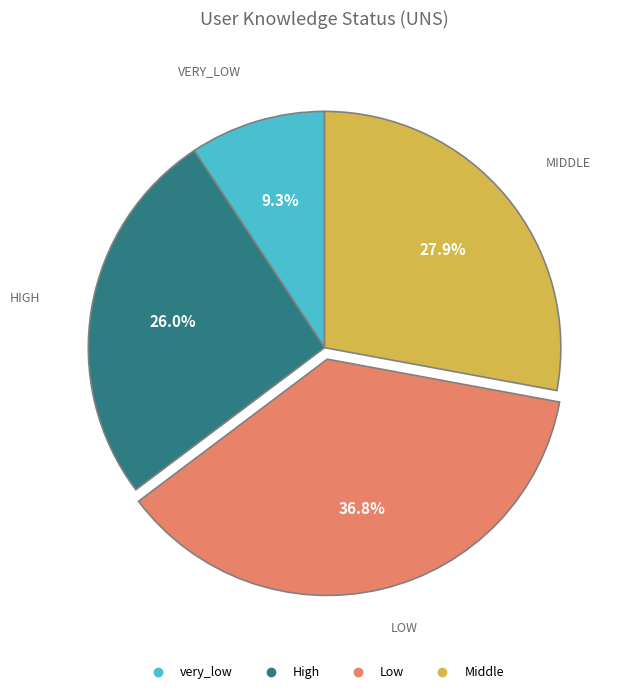

What percentage is the very_low slice, to the nearest percent?

9%